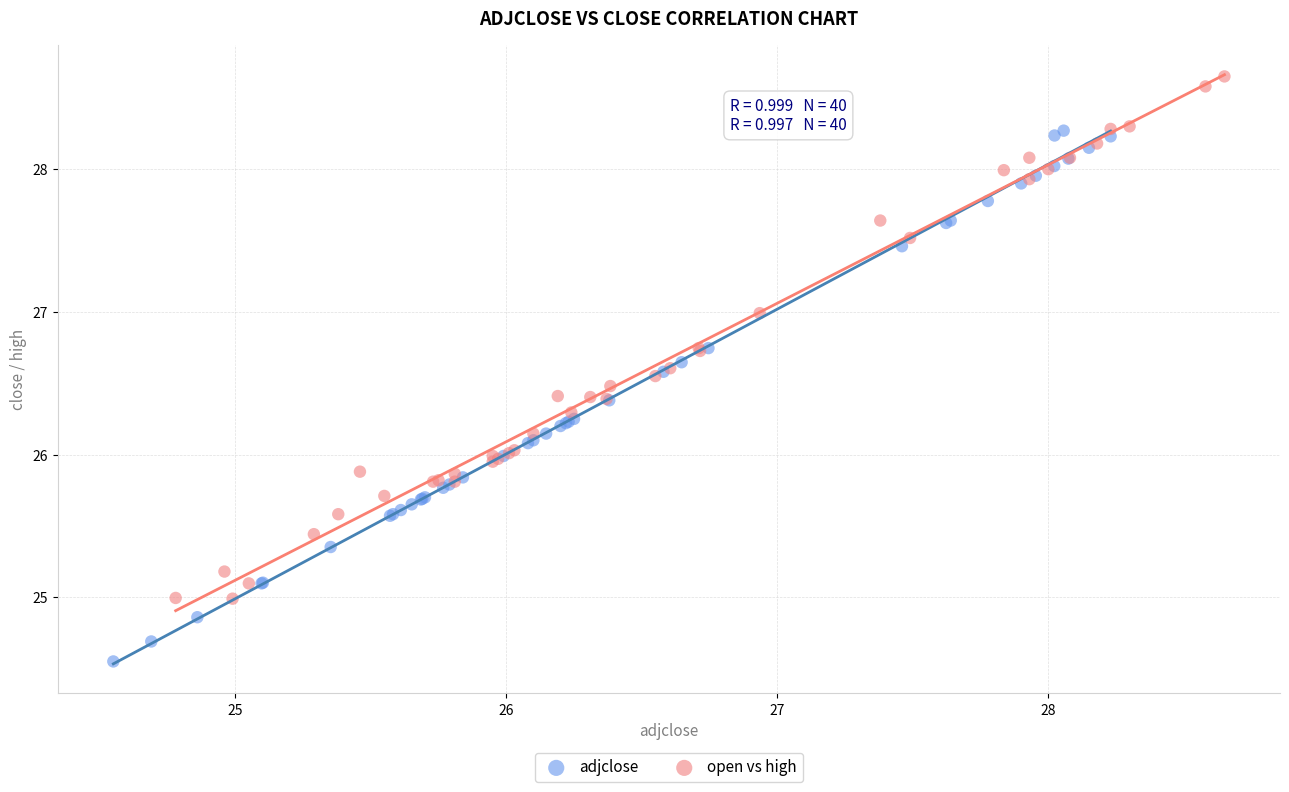

What are all the series names shown in the legend?

adjclose, open vs high